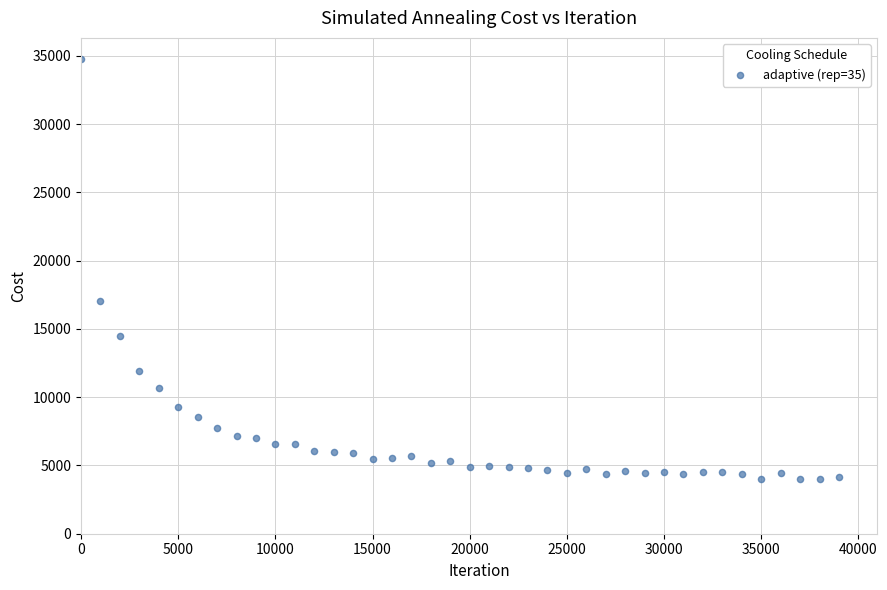

What is the range of X values (max minus min)?

38999.0